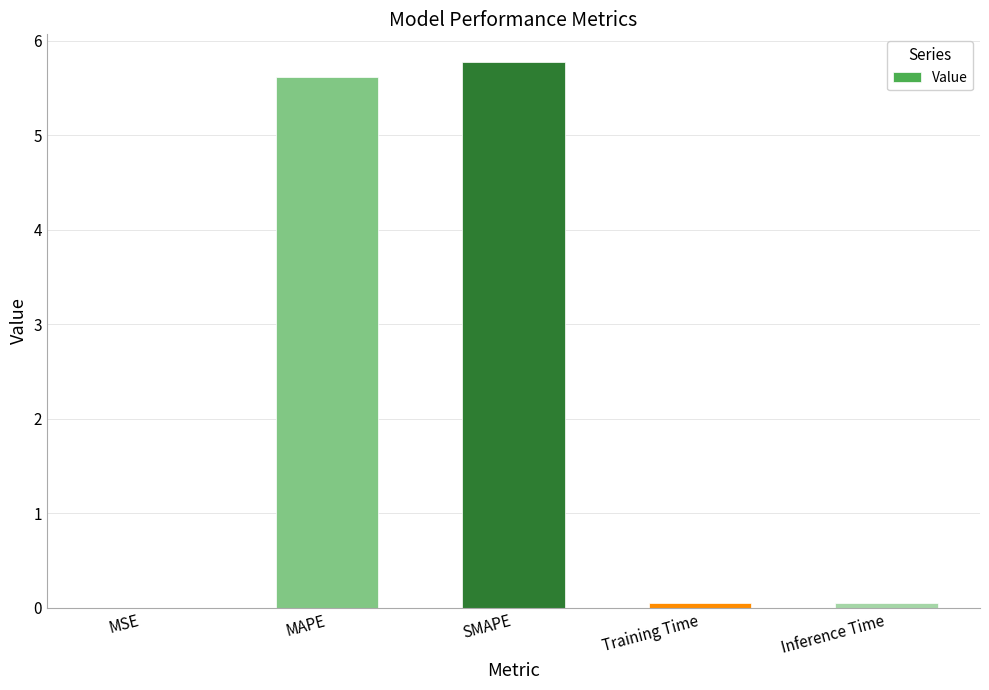

Which has a higher value, MAPE or MSE?

MAPE